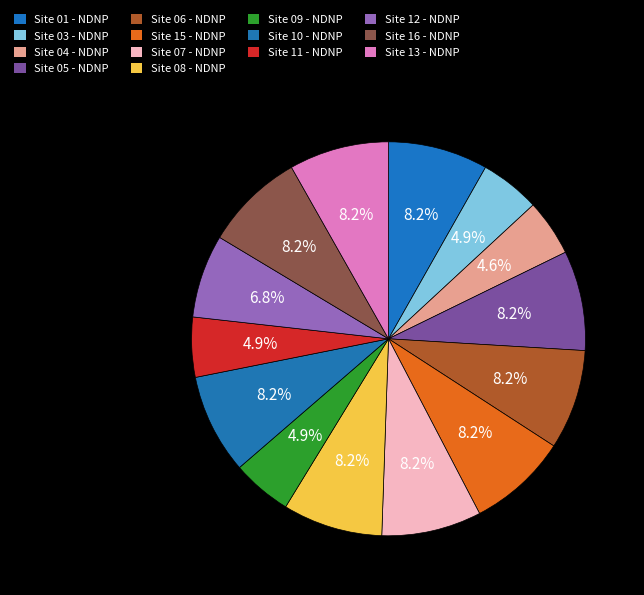

Rank the categories by value from highest to lowest.

Site 01 - NDNP, Site 05 - NDNP, Site 06 - NDNP, Site 15 - NDNP, Site 07 - NDNP, Site 08 - NDNP, Site 10 - NDNP, Site 16 - NDNP, Site 13 - NDNP, Site 12 - NDNP, Site 03 - NDNP, Site 09 - NDNP, Site 11 - NDNP, Site 04 - NDNP